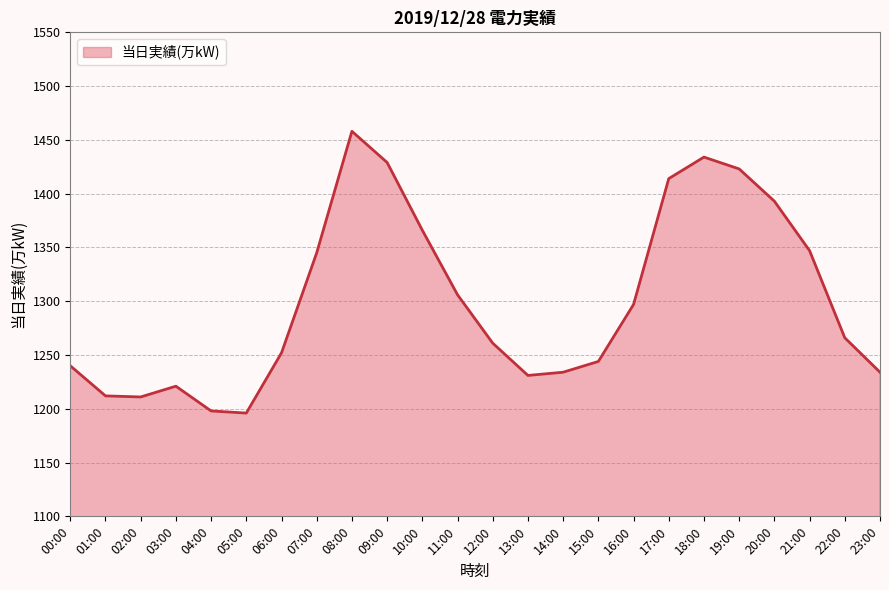

What position from the right is 08:00?

16